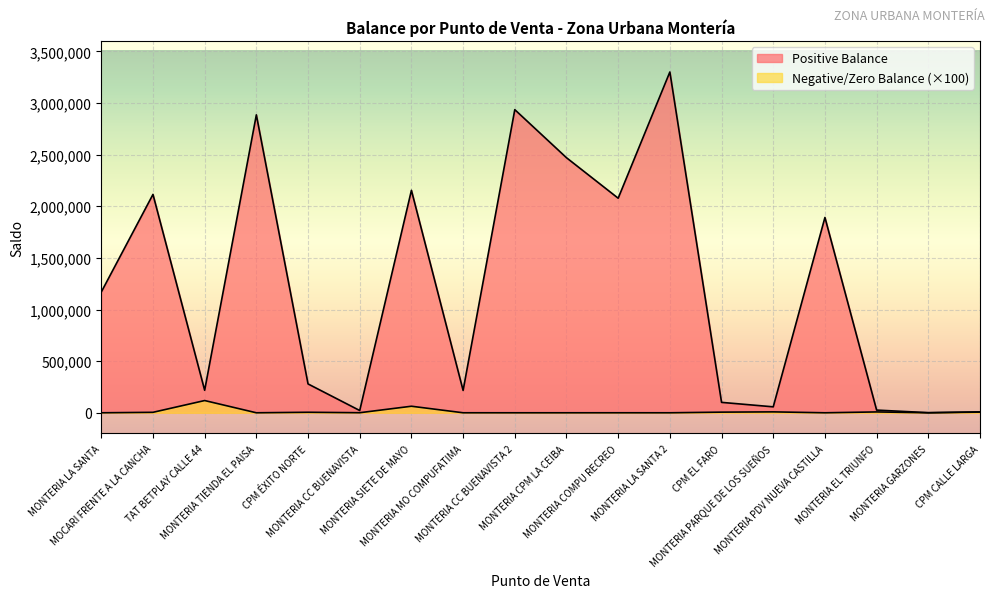

Is it true that Negative/Zero Balance equals 143 at MONTERIA COMPU RECREO?

False